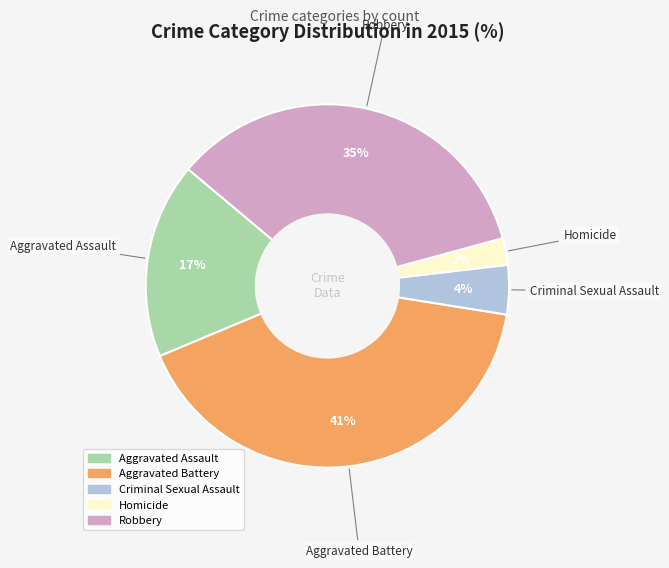

Approximately how many times larger is the value at Aggravated Assault compared to Robbery?

0.5